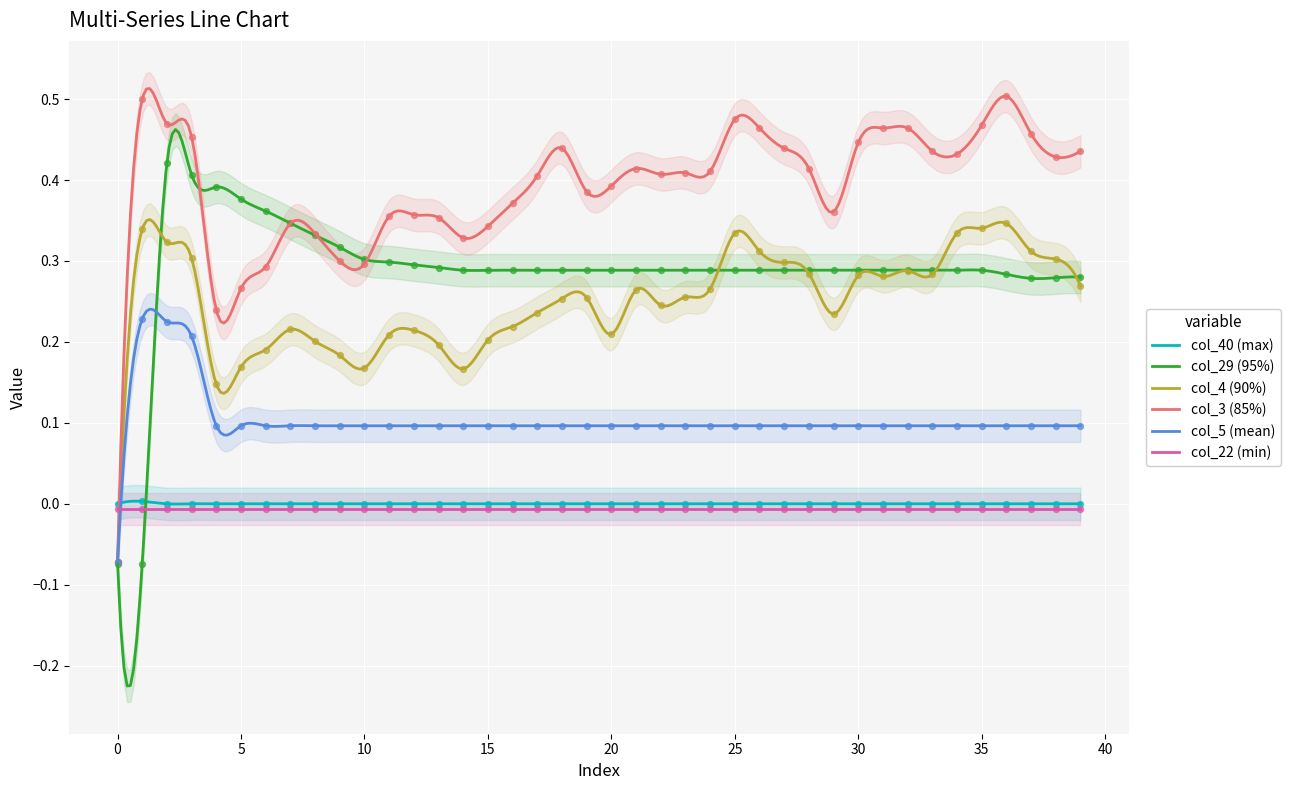

Which series has the largest Y range (max minus min)?

col_3